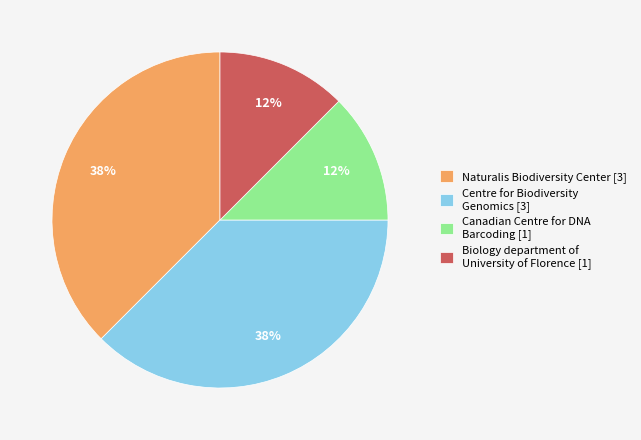

Approximately how many times larger is the value at Canadian Centre for DNA Barcoding [1] compared to Biology department of University of Florence [1]?

1.0